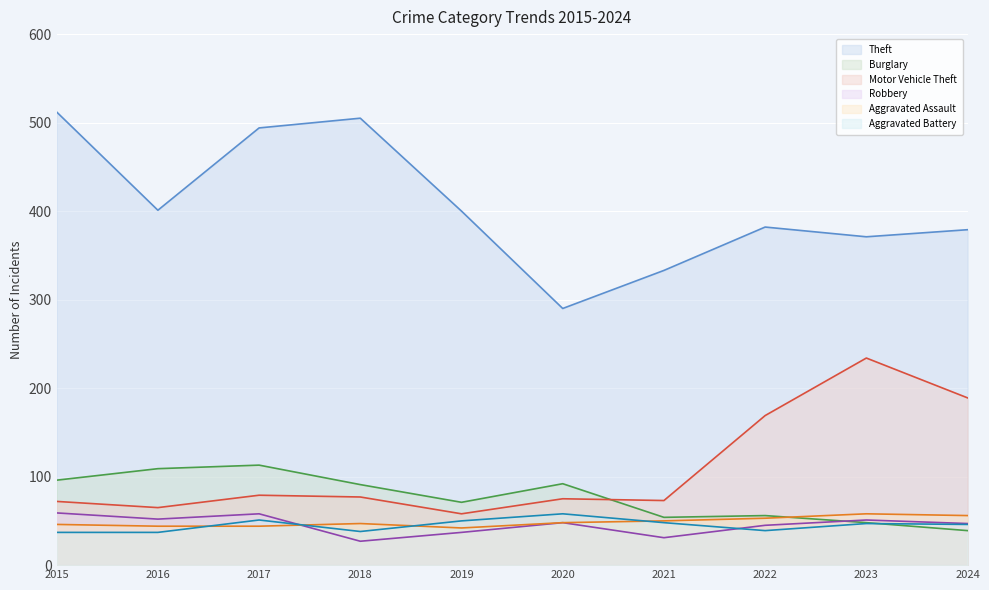

What is the difference between the Robbery values at 2020 and 2023?

3